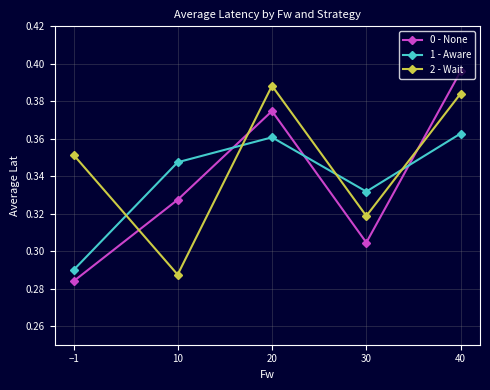

Which series has the largest range (max minus min)?

0 - None